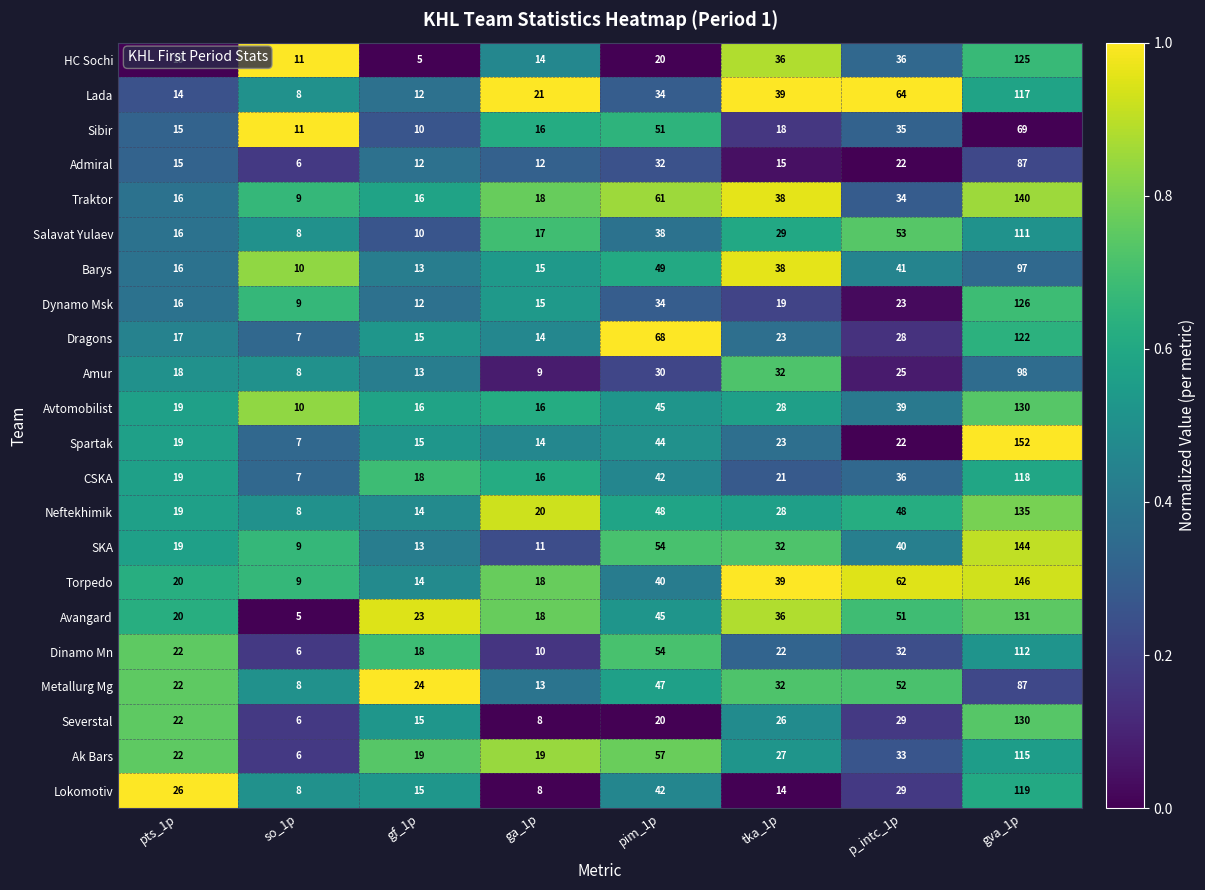

Is it true that Avangard equals 33 at pts_1p?

False